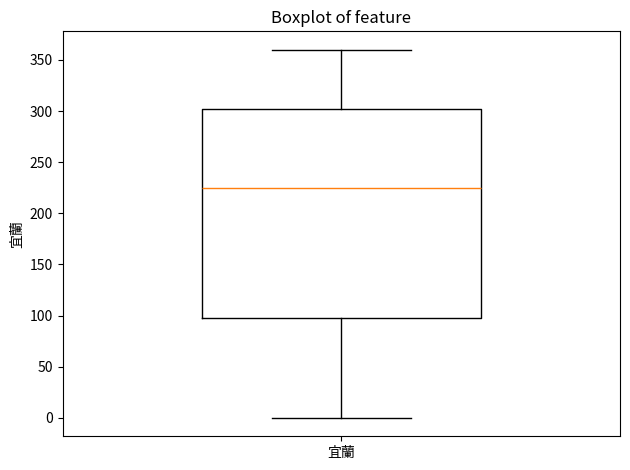

Read this box plot against the y-axis: the position of the median line, the range covered by the box, and the ends of both whiskers. The values are not printed on the chart, so give them approximately, as read against the axis.

median 225, box 100 to 305, whiskers 0 to 360